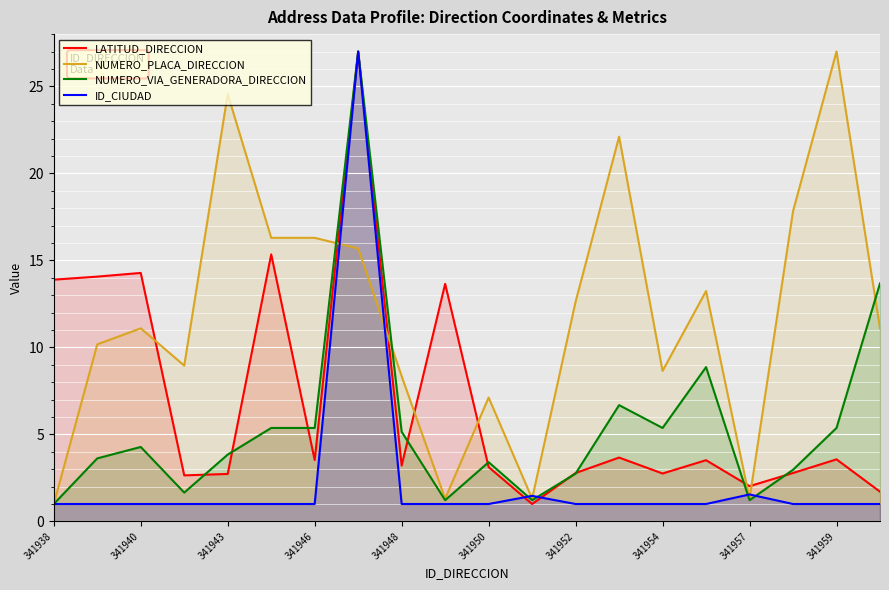

How many times do ID_CIUDAD and LATITUD_DIRECCION cross each other?

2